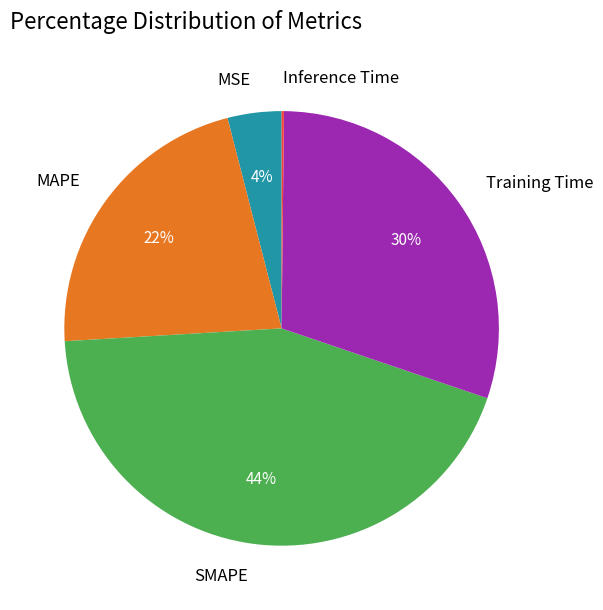

To the nearest percent, what is the difference between the largest and smallest slice percentages?

44%